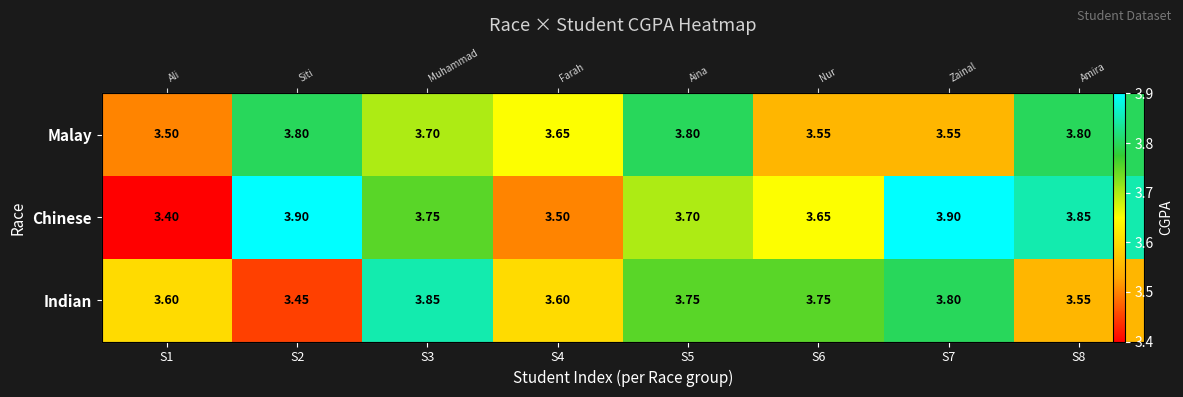

What is the difference between the highest and lowest values at S4?

0.1